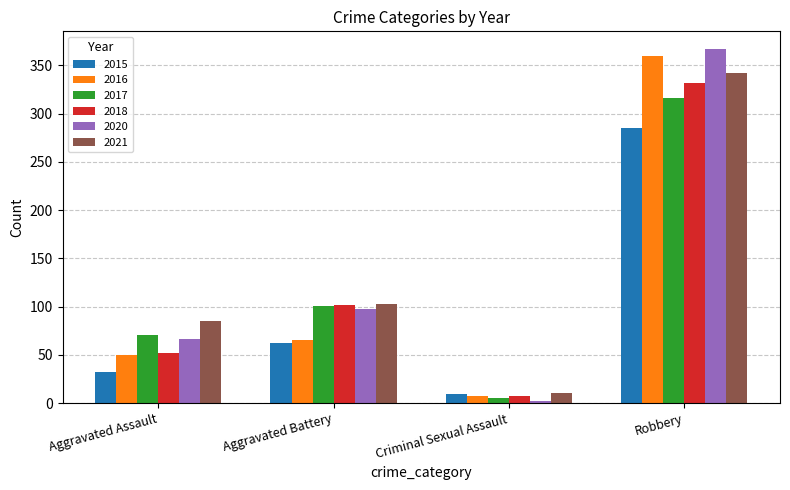

Which series changed the most between Aggravated Battery and Robbery?

2016